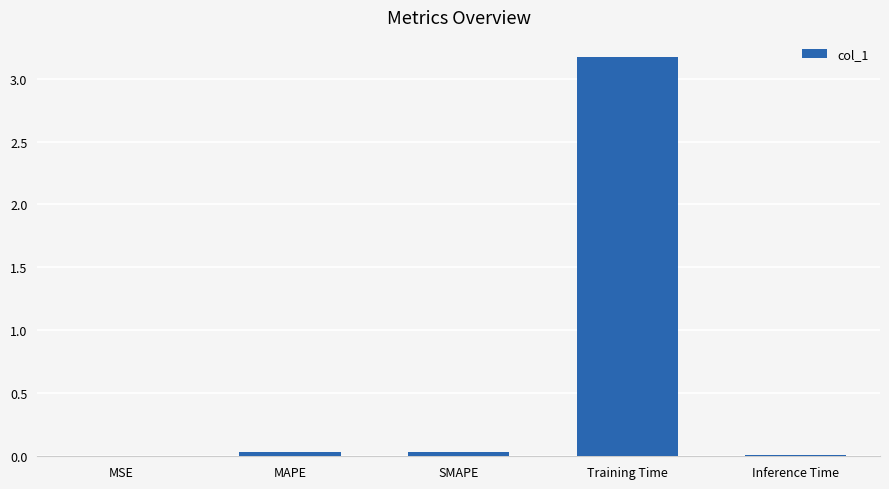

Which label corresponds to the largest value in the chart?

Training Time